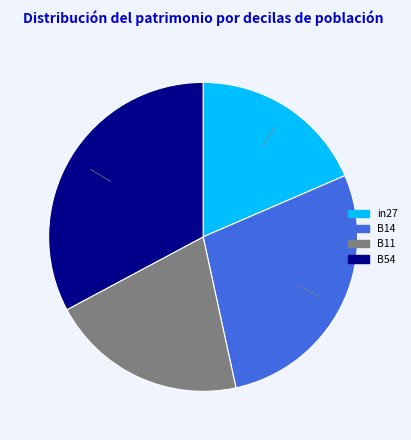

Is there a majority slice in this chart?

No